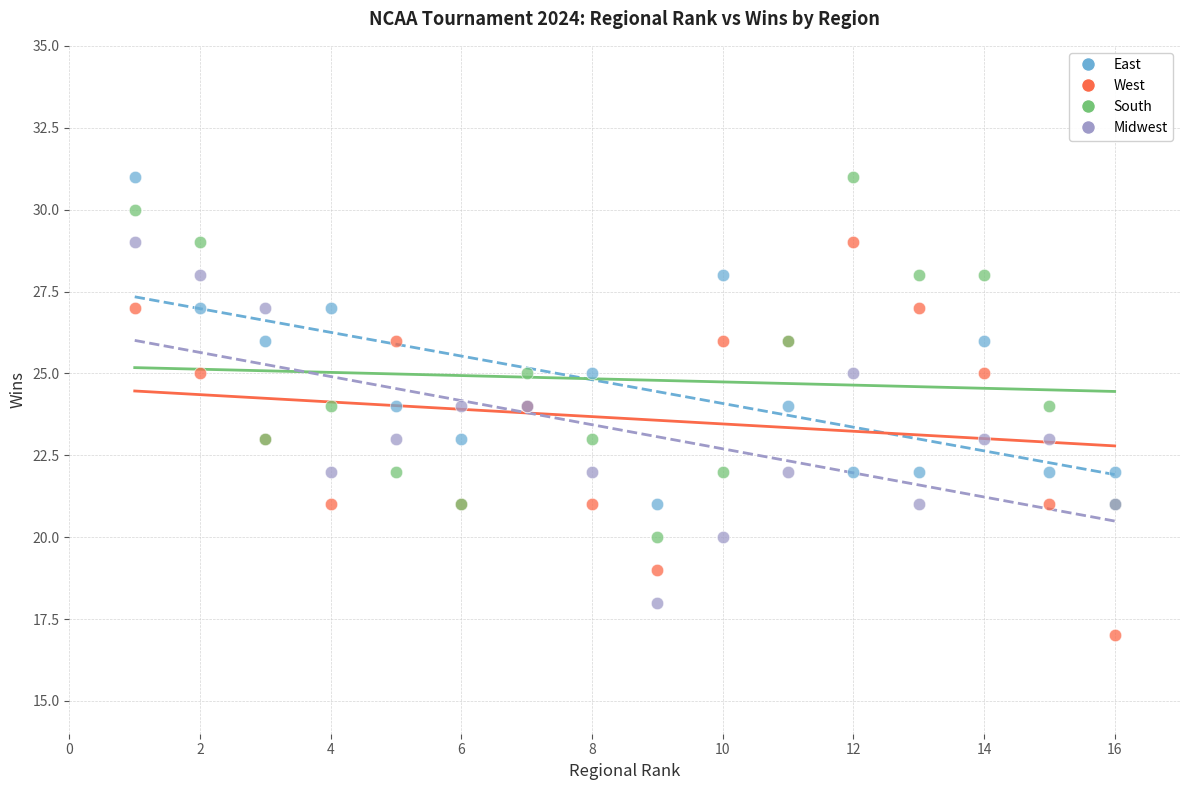

What is the X range (max minus min) for the scatter plot?

15